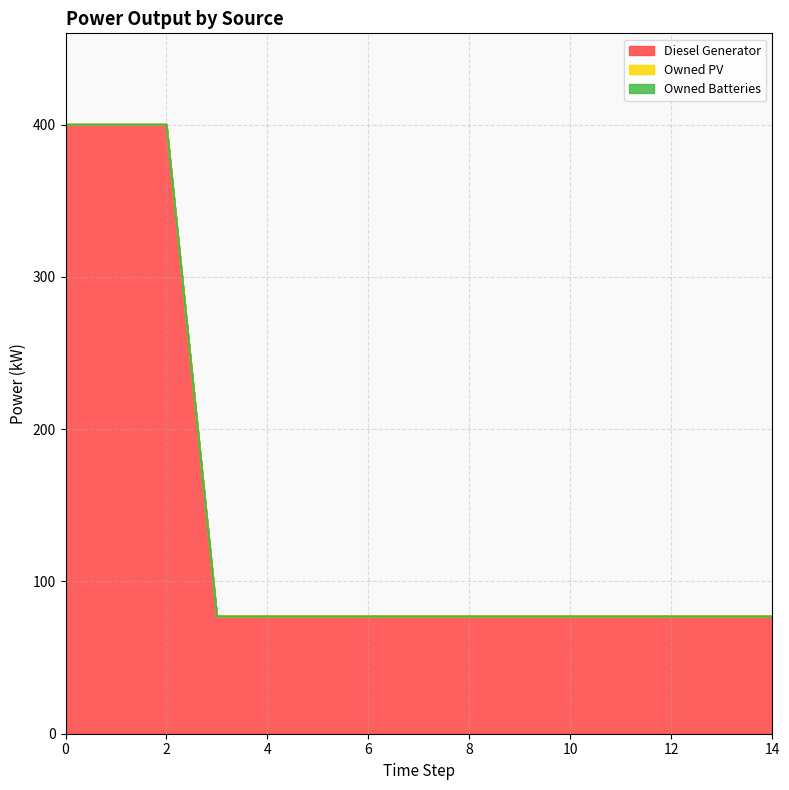

True or false: Owned Batteries has more than 2 interior local peaks.

False